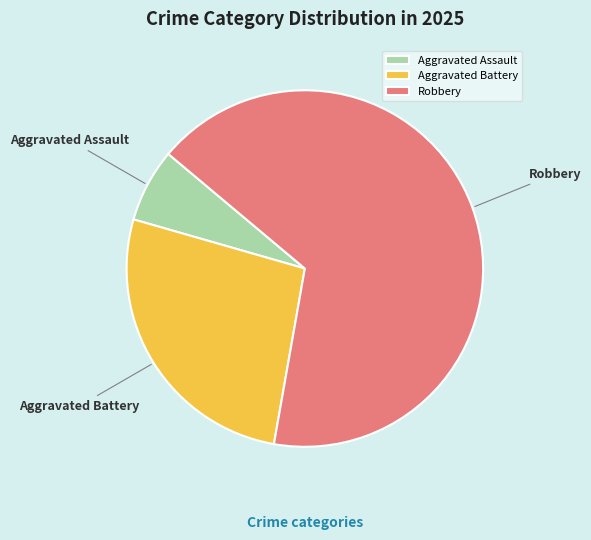

Combined, do Aggravated Assault and Aggravated Battery account for over 50%?

No